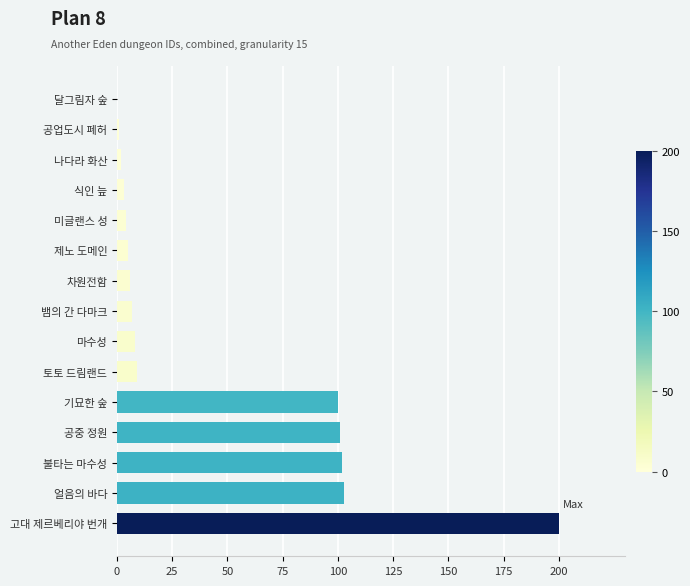

Reading top to bottom, transcribe all the data shown in this chart.

달그림자 숲=0	공업도시 폐허=1	나다라 화산=2	식인 늪=3	미글랜스 성=4	제노 도메인=5	차원전함=6	뱀의 간 다마크=7	마수성=8	토토 드림랜드=9	기묘한 숲=100	공중 정원=101	불타는 마수성=102	얼음의 바다=103	고대 제르베리야 번개=200